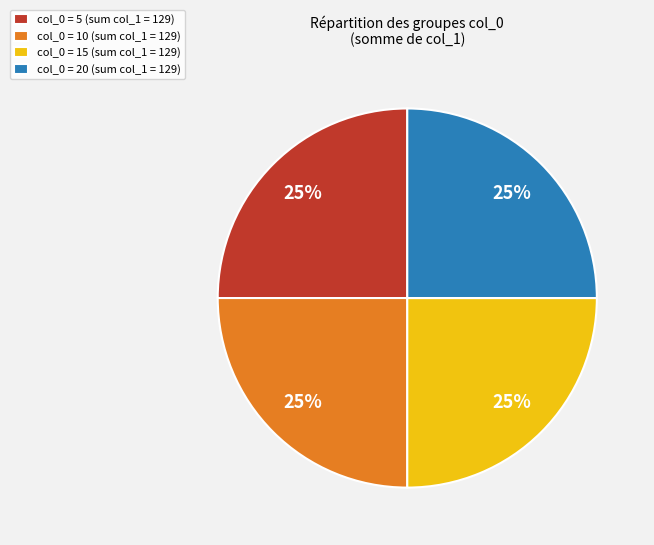

Does any single category account for the majority?

No